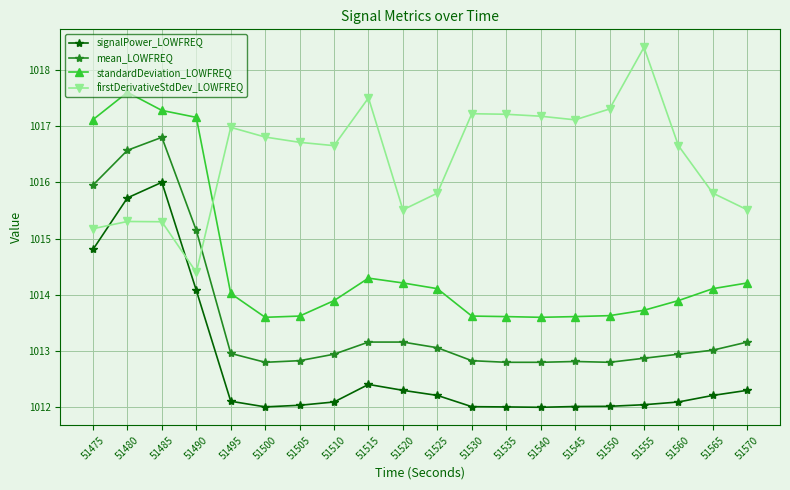

What is the difference between the mean_LOWFREQ values at 51560 and 51550?

0.1